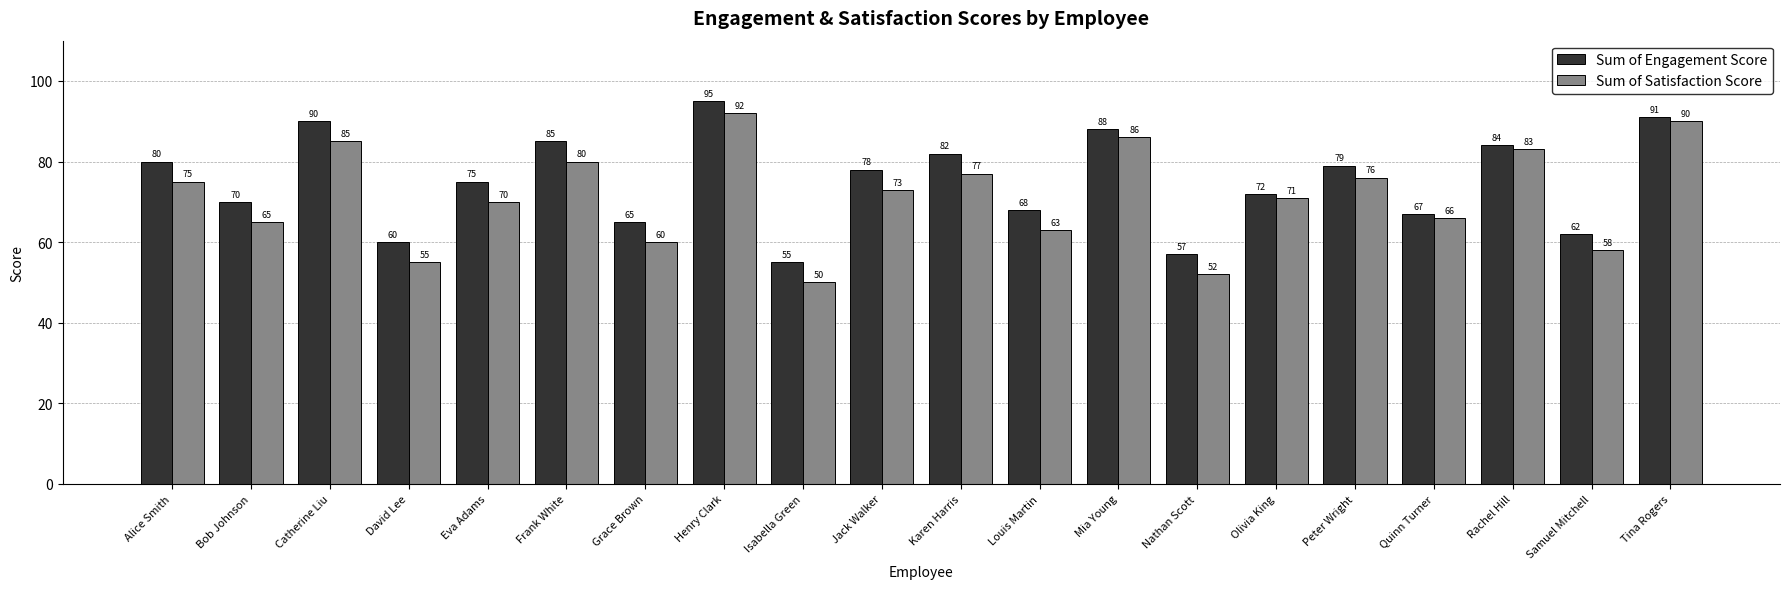

The Sum of Satisfaction Score series shows 22 at Olivia King. True or false?

False